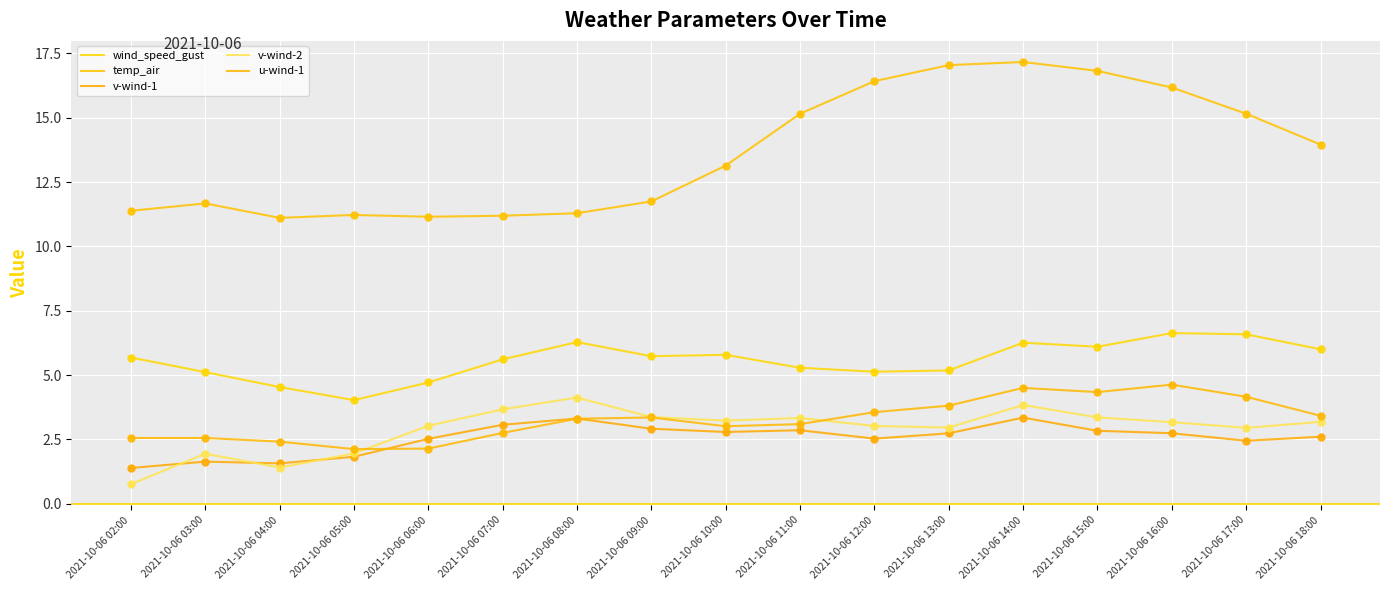

At which category is the sum across all series the highest?

2021-10-06 14:00